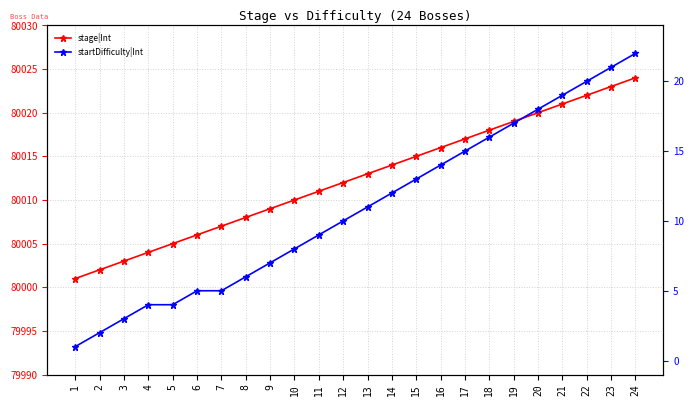

True or false: stage|Int and startDifficulty|Int cross at least once.

False